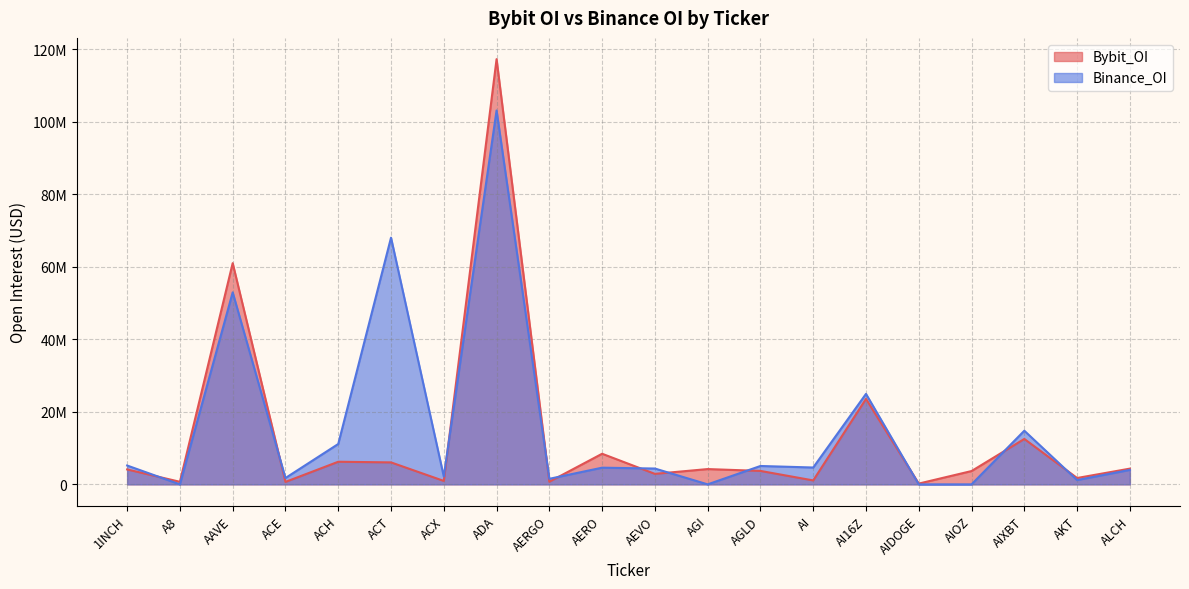

Does the chart have visible grid lines?

Yes